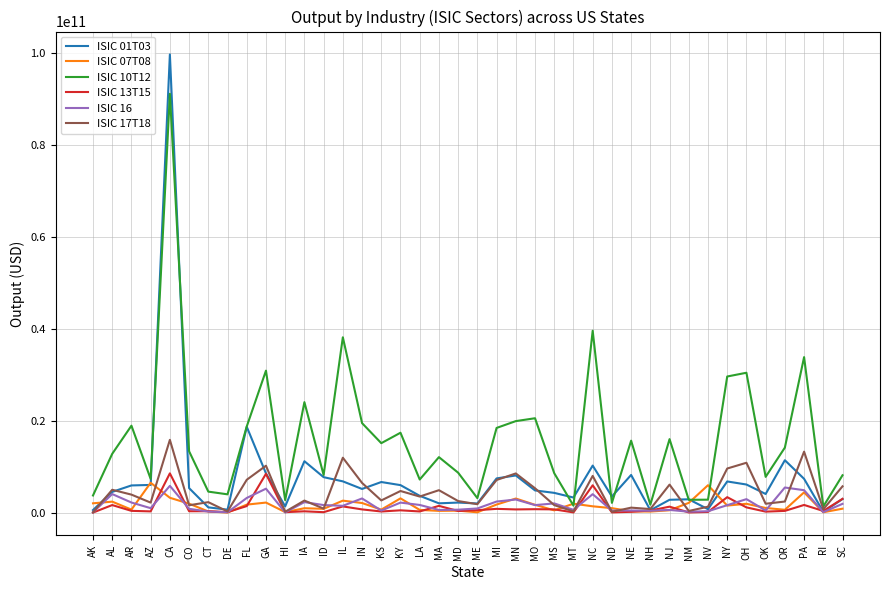

What are all the series names shown in the legend?

ISIC 01T03, ISIC 07T08, ISIC 10T12, ISIC 13T15, ISIC 16, ISIC 17T18